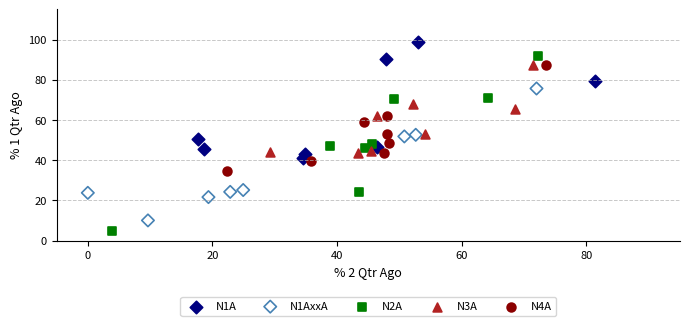

Which series has the largest Y range (max minus min)?

N2A